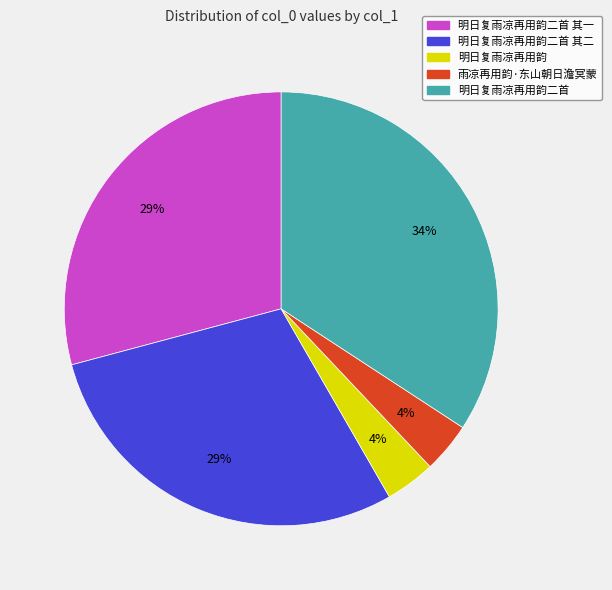

To the nearest percent, what is the difference between the largest and smallest slice percentages?

30%